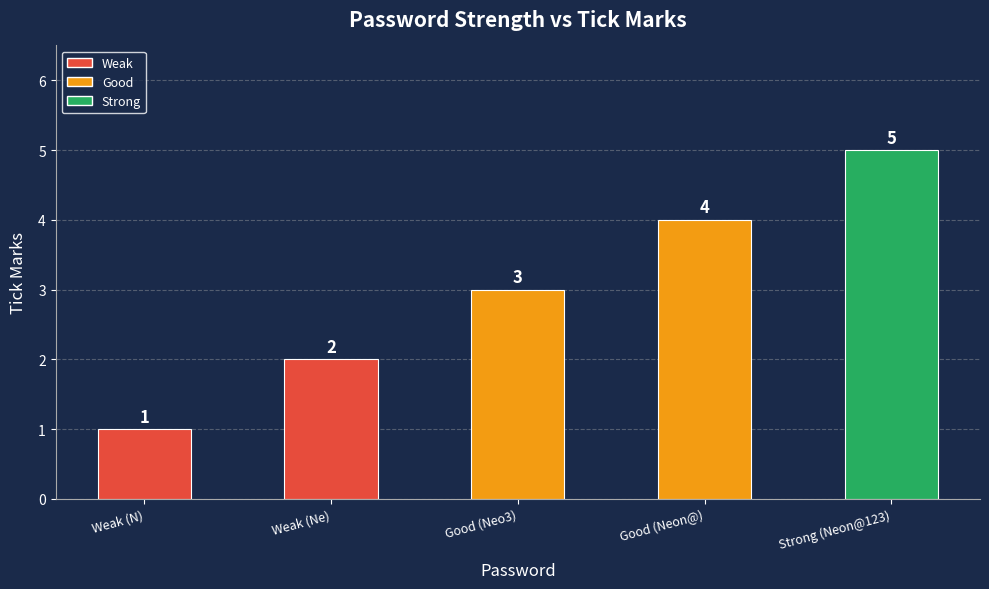

Which has a higher value, Strong (Neon@123) or Weak (N)?

Strong (Neon@123)